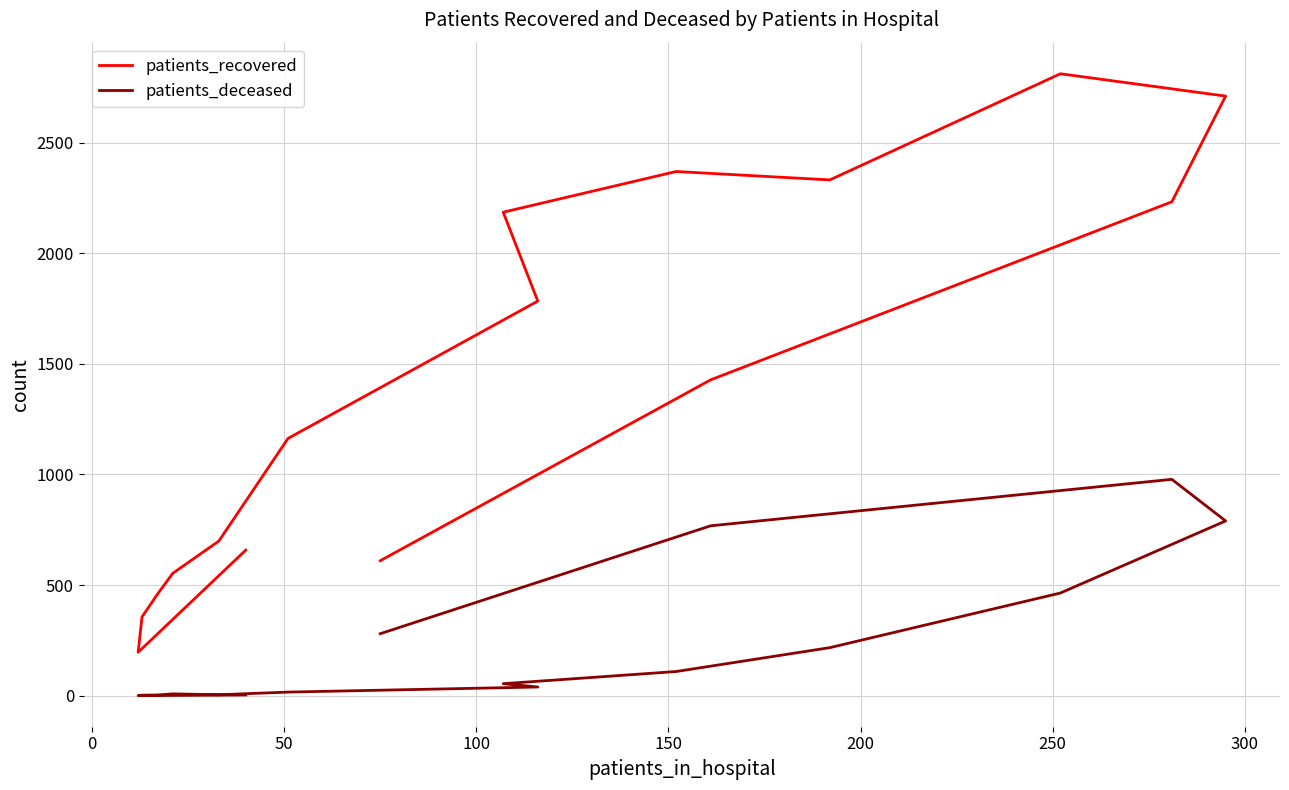

How many values in the patients_recovered series are below 1428?

8